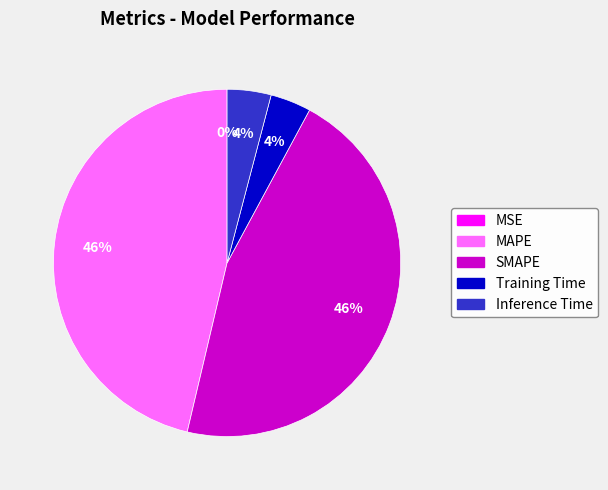

Is there any slice that represents more than half of the pie?

No